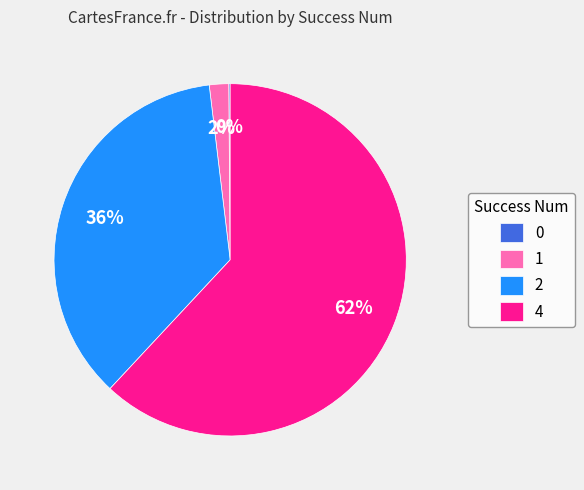

What percentage is the 4 slice, to the nearest percent?

62%